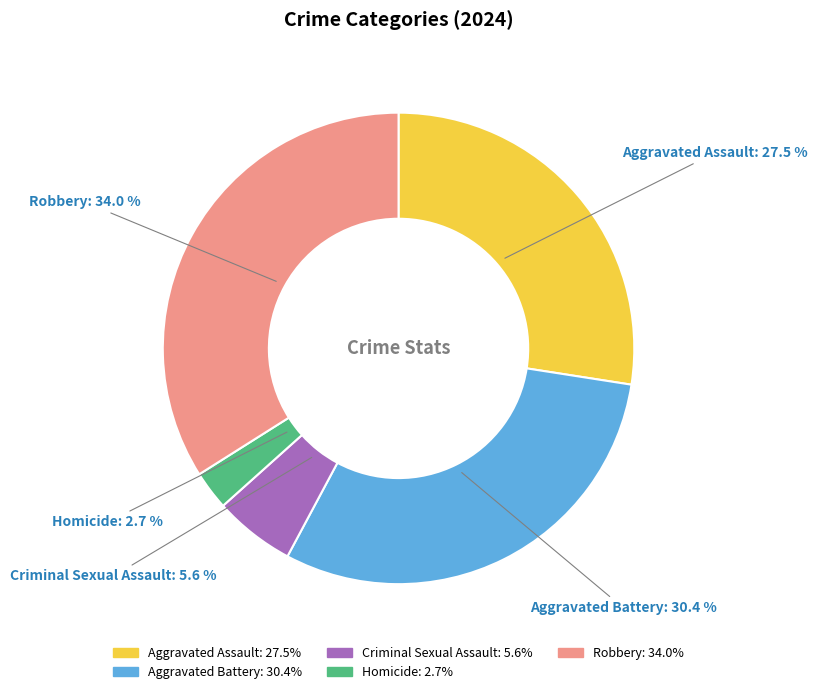

Count the number of slices in the pie.

5